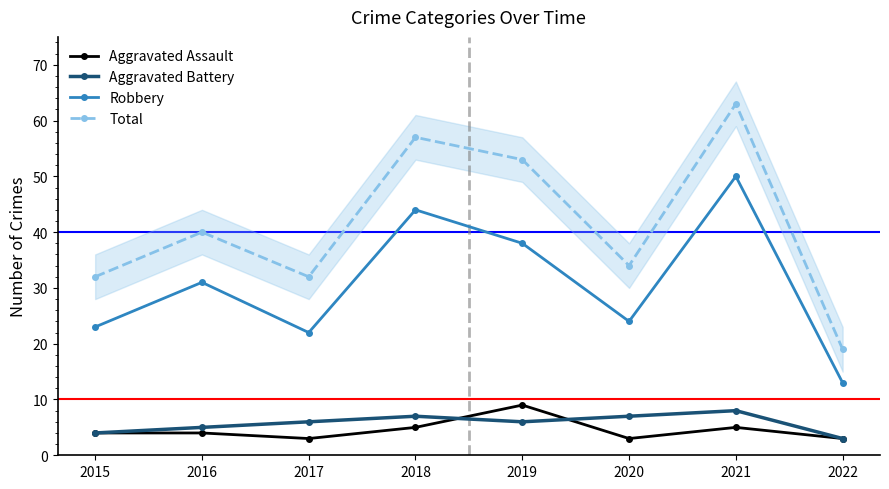

What is the lowest value of the Aggravated Assault series?

3